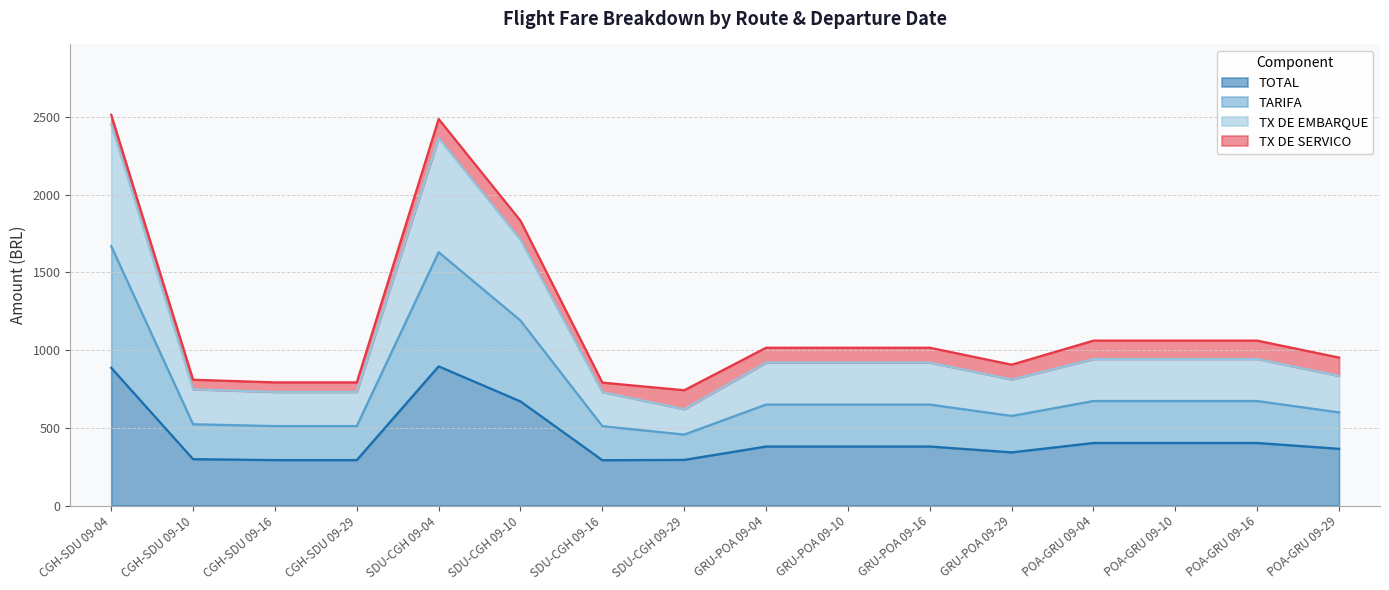

Which category has the lowest value in the TOTAL series?

SDU-CGH 09-16